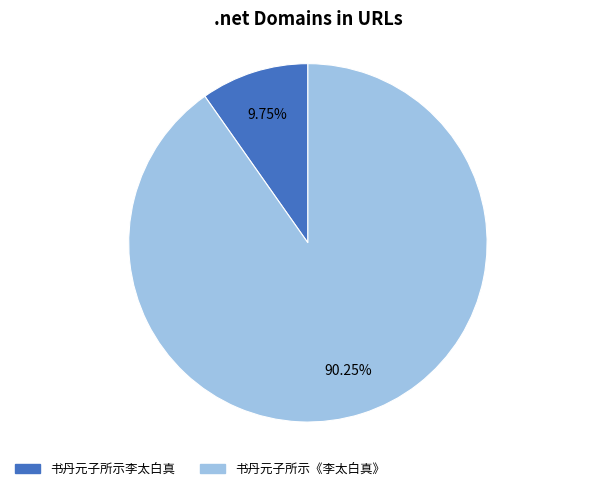

Combined, do 书丹元子所示李太白真 and 书丹元子所示《李太白真》 account for over 50%?

Yes